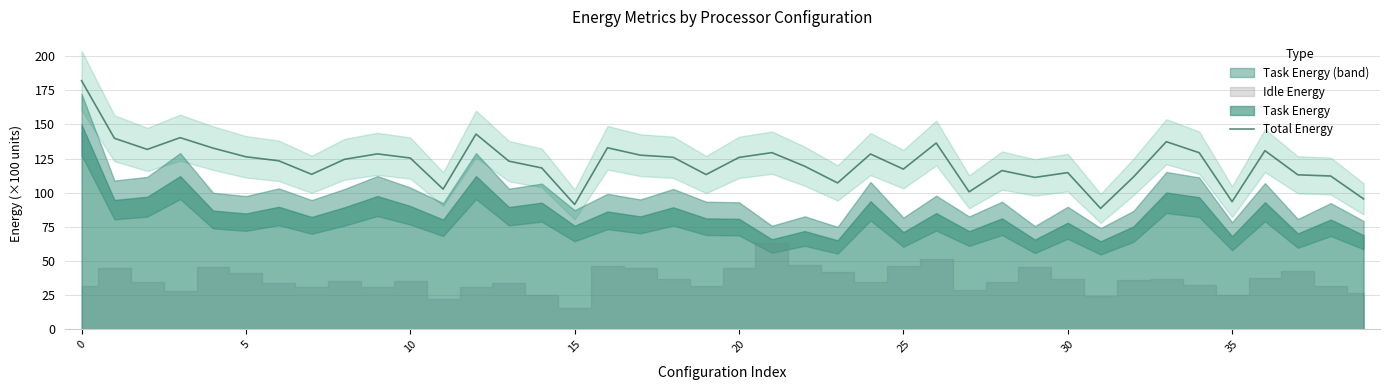

What is the change in value from 25 to 23?

-16.2